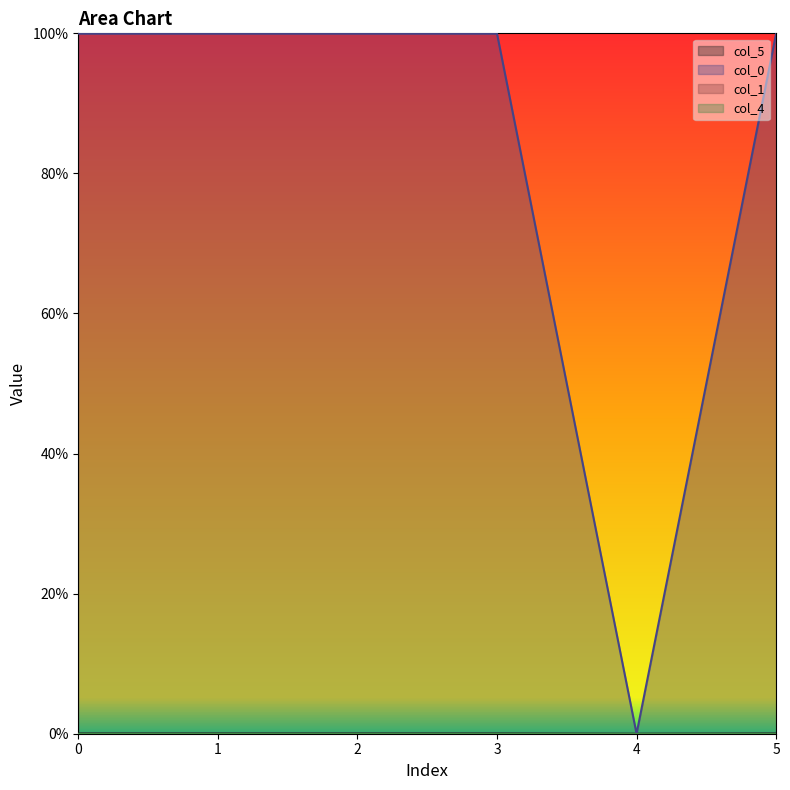

Reading left to right, extract all data points from this chart.

col_5: 0=0.0	1=0.0	2=0.0	3=0.0	4=0.0	5=0.0
col_0: 0=1.0	1=1.0	2=1.0	3=1.0	4=0.0	5=1.0